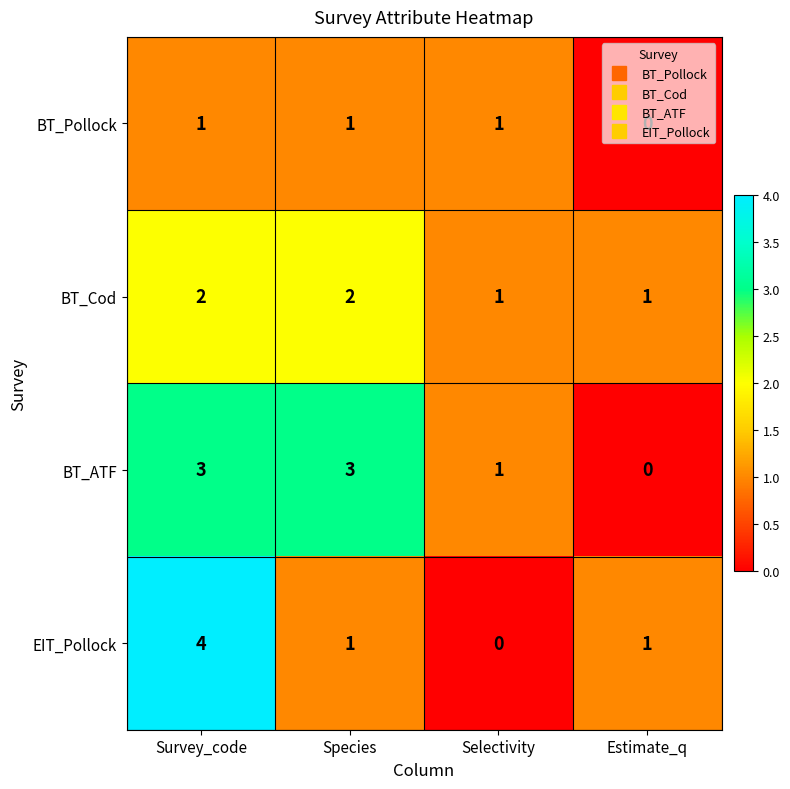

List the series in order of their peak value, highest first.

EIT_Pollock, BT_ATF, BT_Cod, BT_Pollock